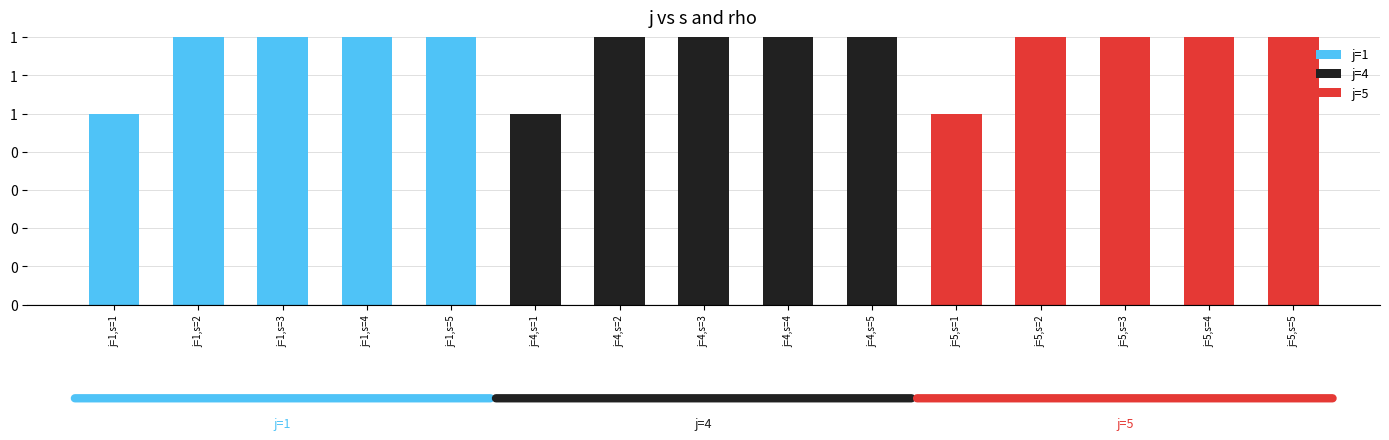

List the labels in order of value, smallest first.

j=1,s=1, j=4,s=1, j=5,s=1, j=1,s=2, j=4,s=2, j=5,s=2, j=1,s=3, j=4,s=3, j=5,s=3, j=1,s=4, j=4,s=4, j=5,s=4, j=1,s=5, j=4,s=5, j=5,s=5